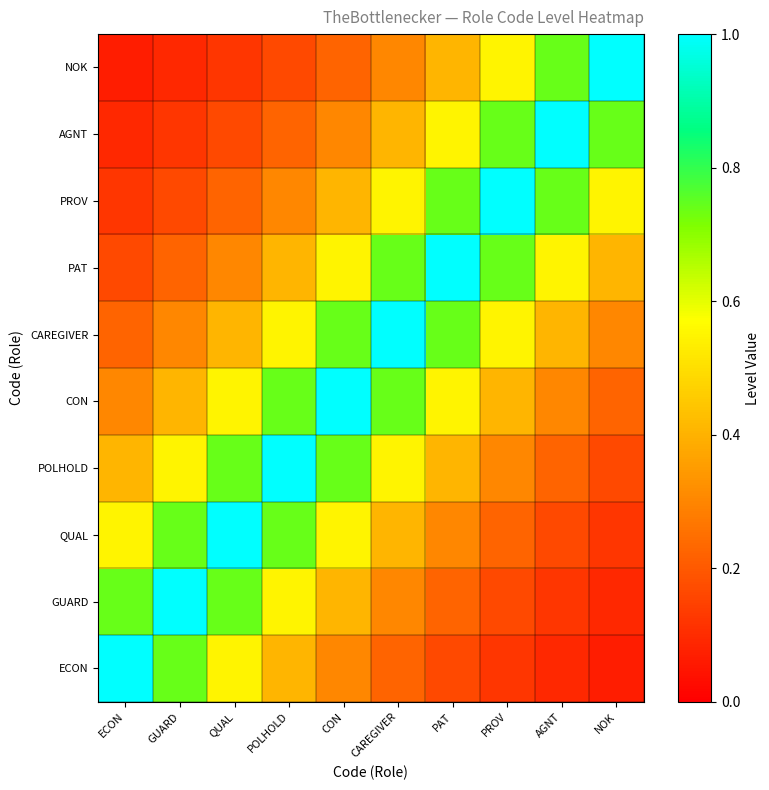

What is the maximum value shown in the chart?

1.0